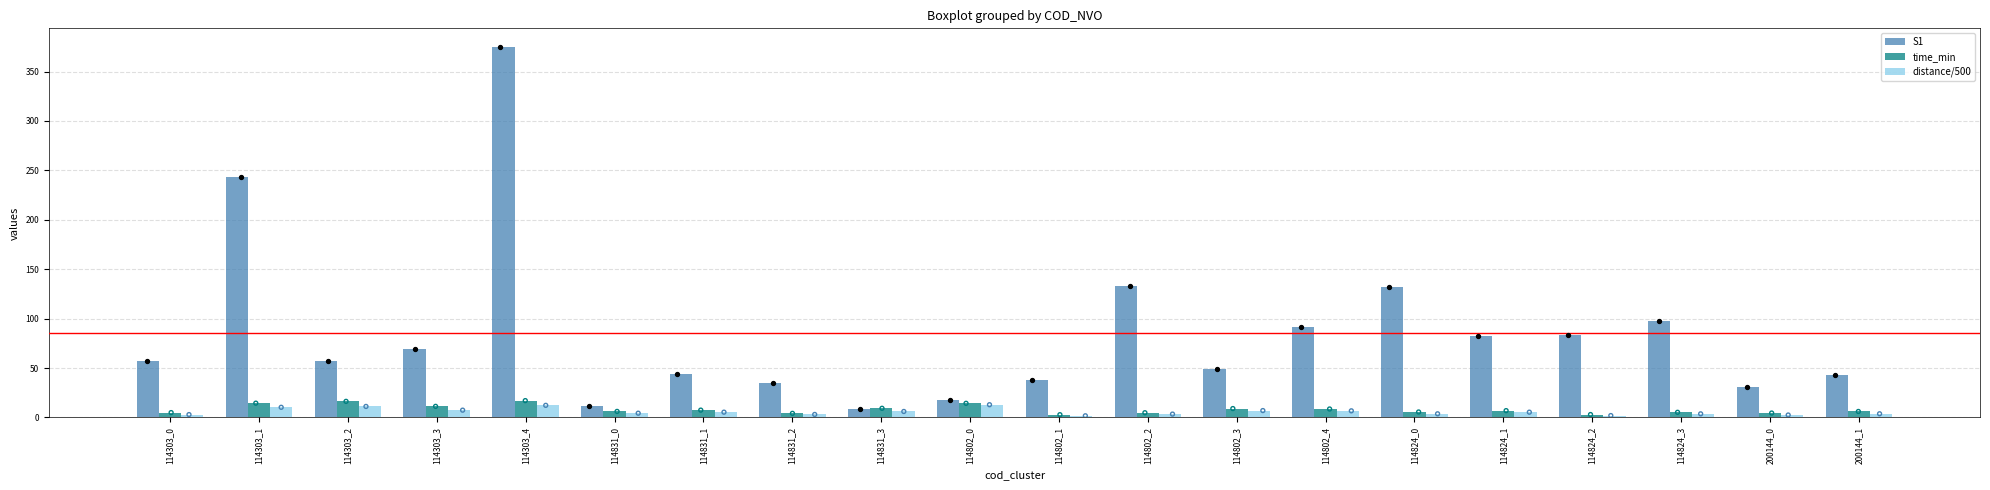

Is the value of distance/500 at 200144_1 greater than the value of S1 at 114303_3?

No